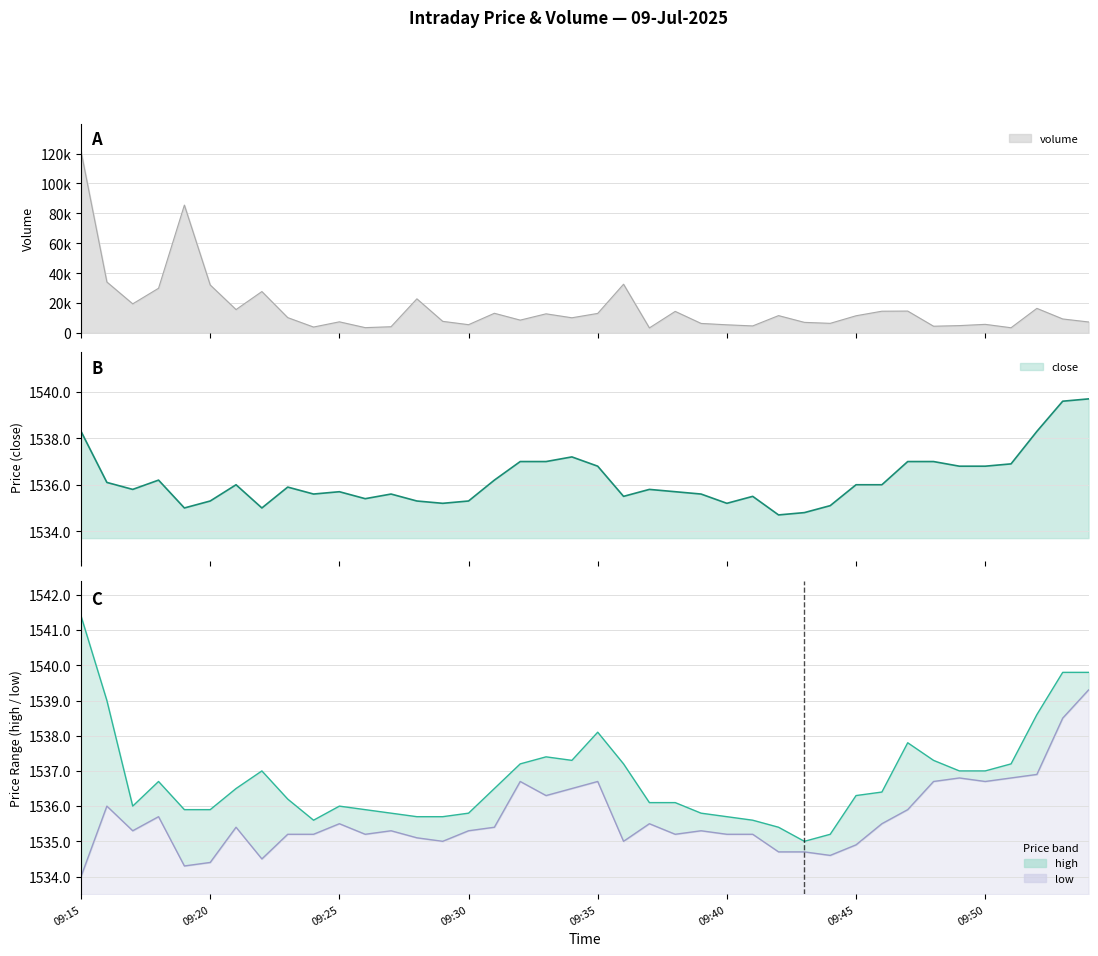

Is the value of low at 09:23 greater than the value of close at 09:30?

No